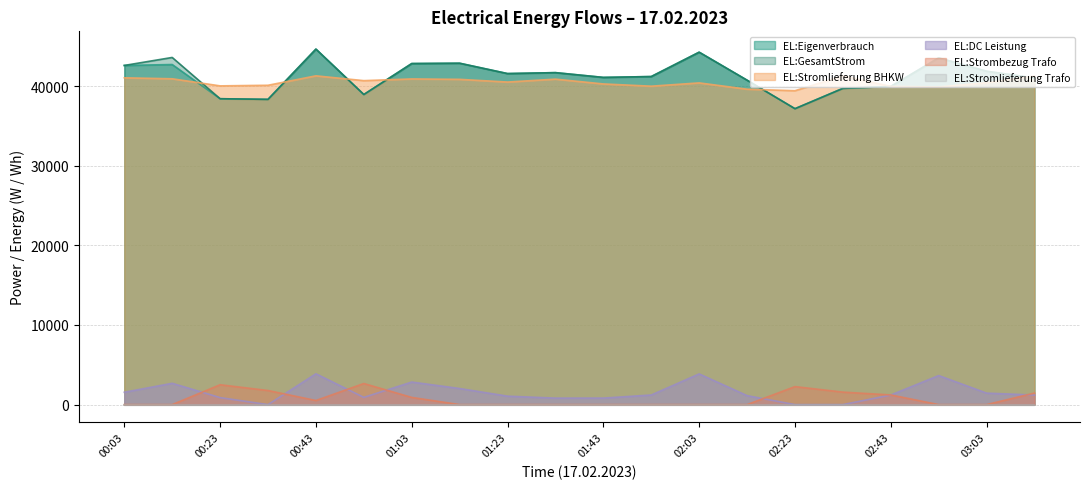

The value of EL:GesamtStrom at 00:23 is 19118. True or false?

False